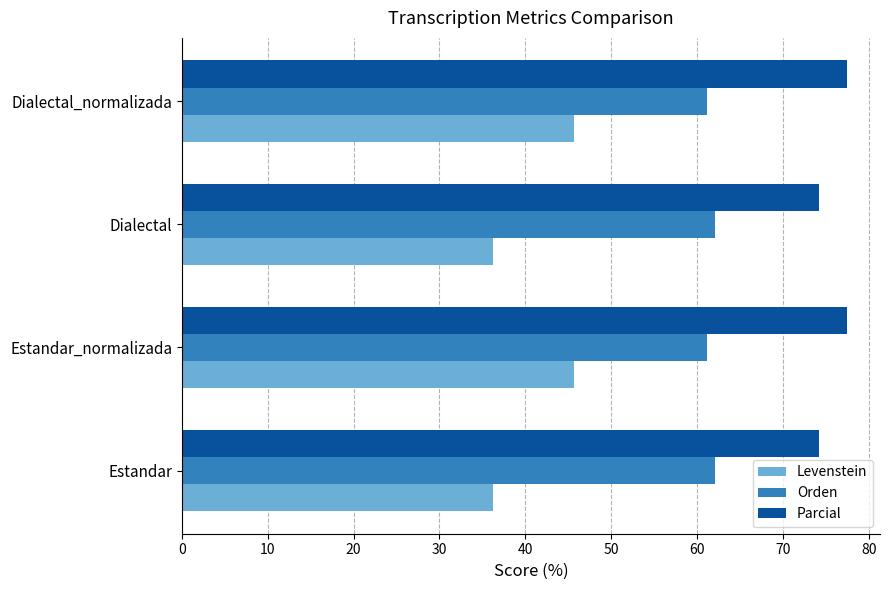

The value of Orden at Estandar_normalizada is 61.2. True or false?

True